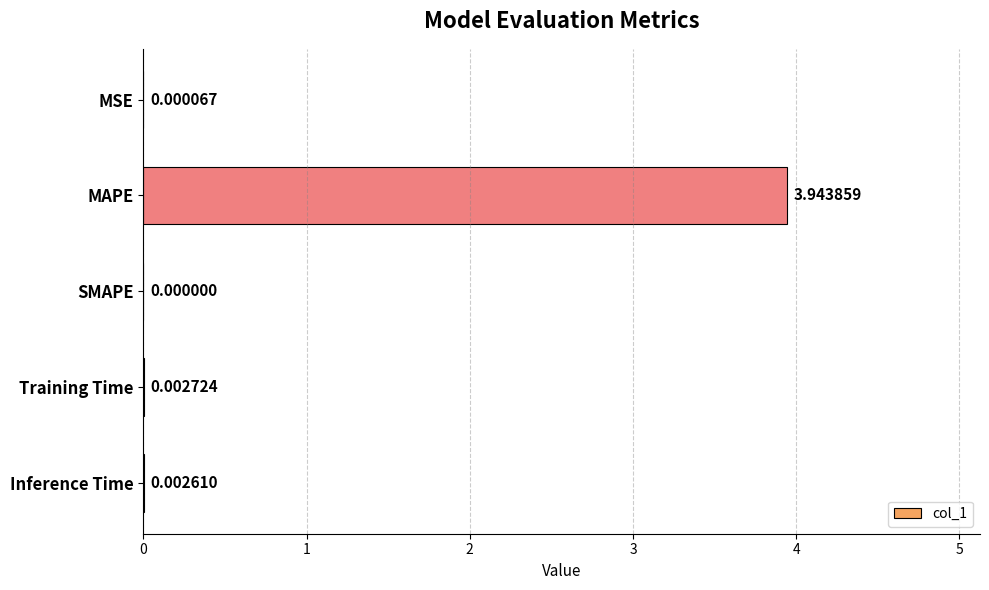

What is the change in value from MSE to MAPE?

+3.9